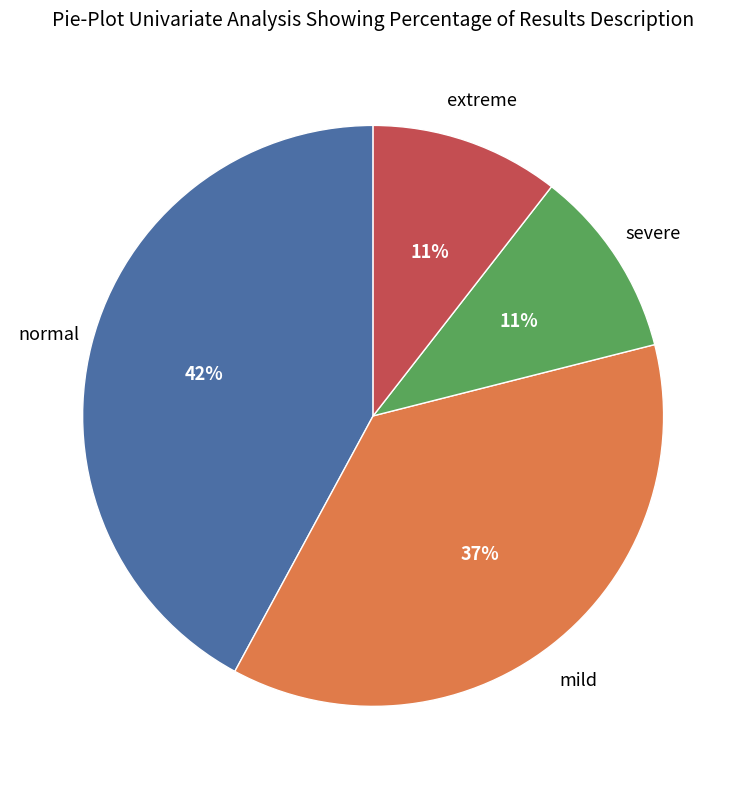

Is there a majority slice in this chart?

No